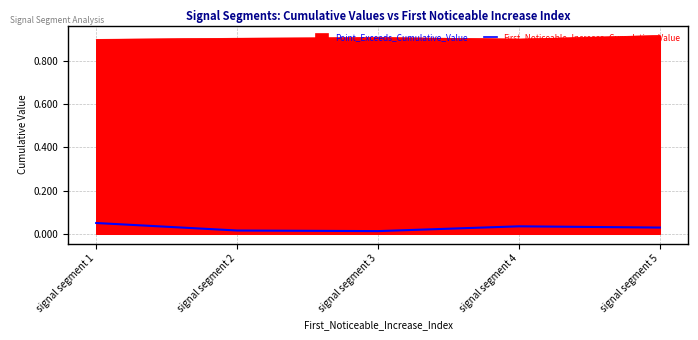

True or false: Point_Exceeds_Cumulative_Value has a value of 1.6 at signal segment 1.

False